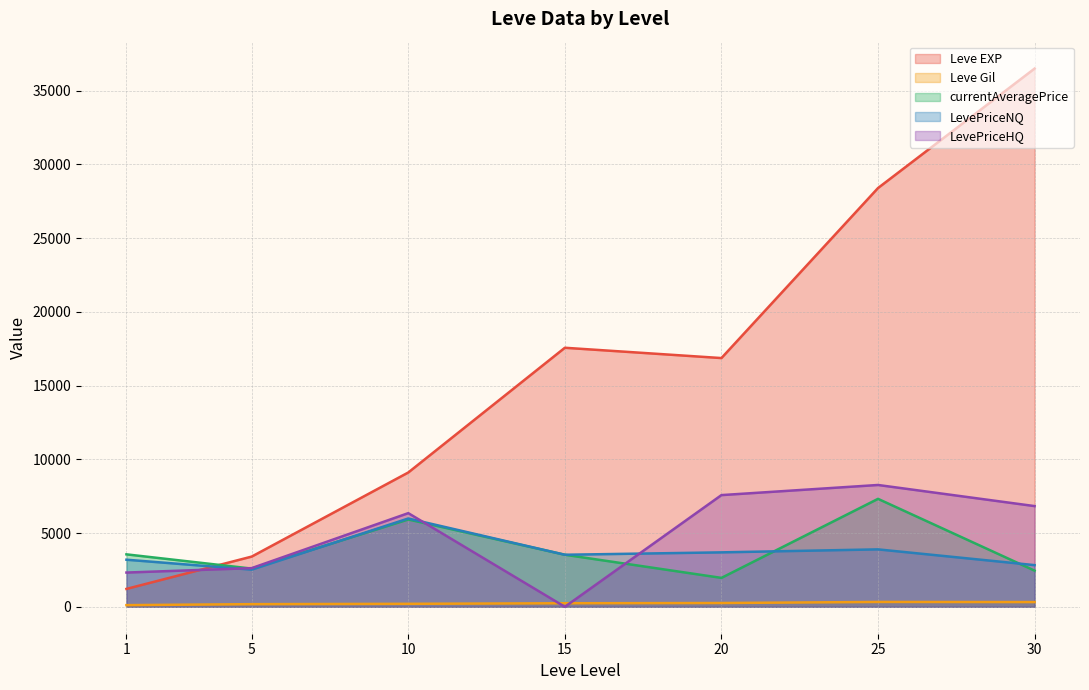

The LevePriceHQ series shows 6430.6 at 10. True or false?

False